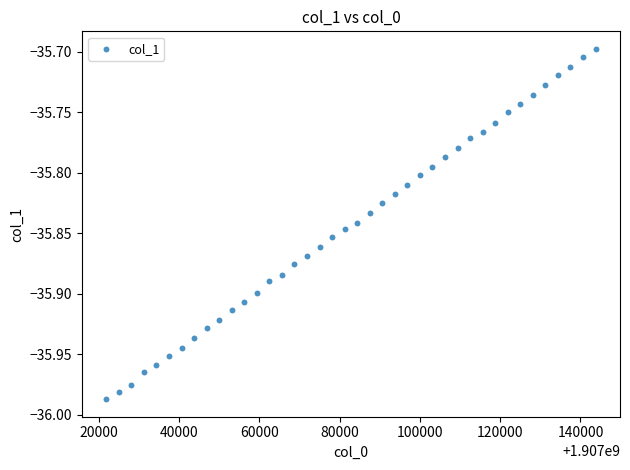

What is the range of X values (max minus min)?

121875.0